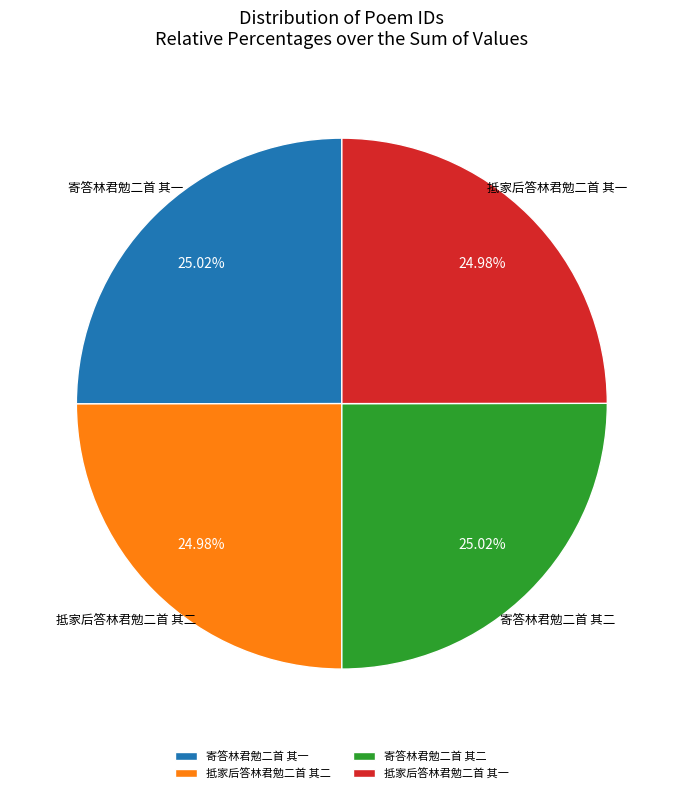

The 抵家后答林君勉二首 其二 slice represents 25% of the pie. True or false?

True